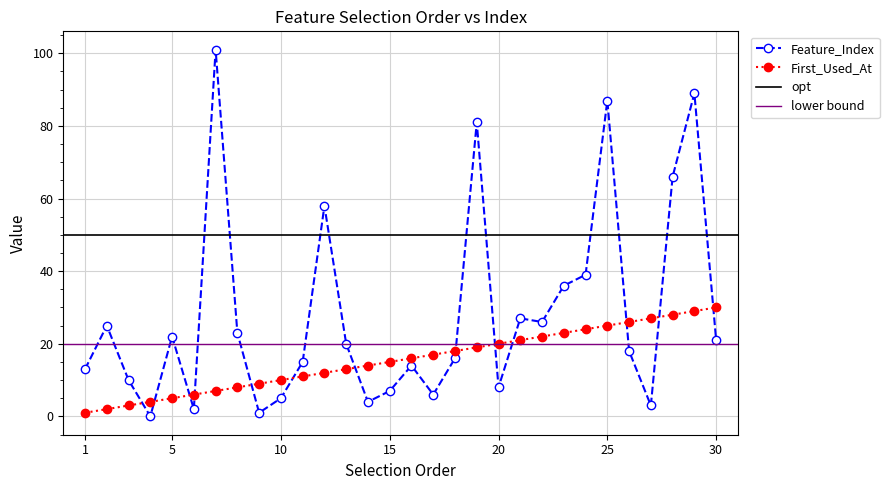

True or false: First_Used_At has a value of 38 at 28.

False